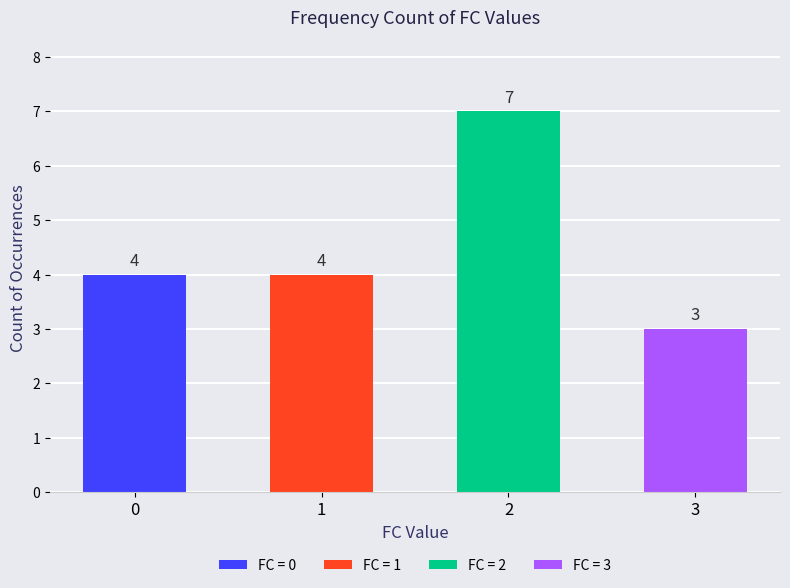

Read the value at 2.

7